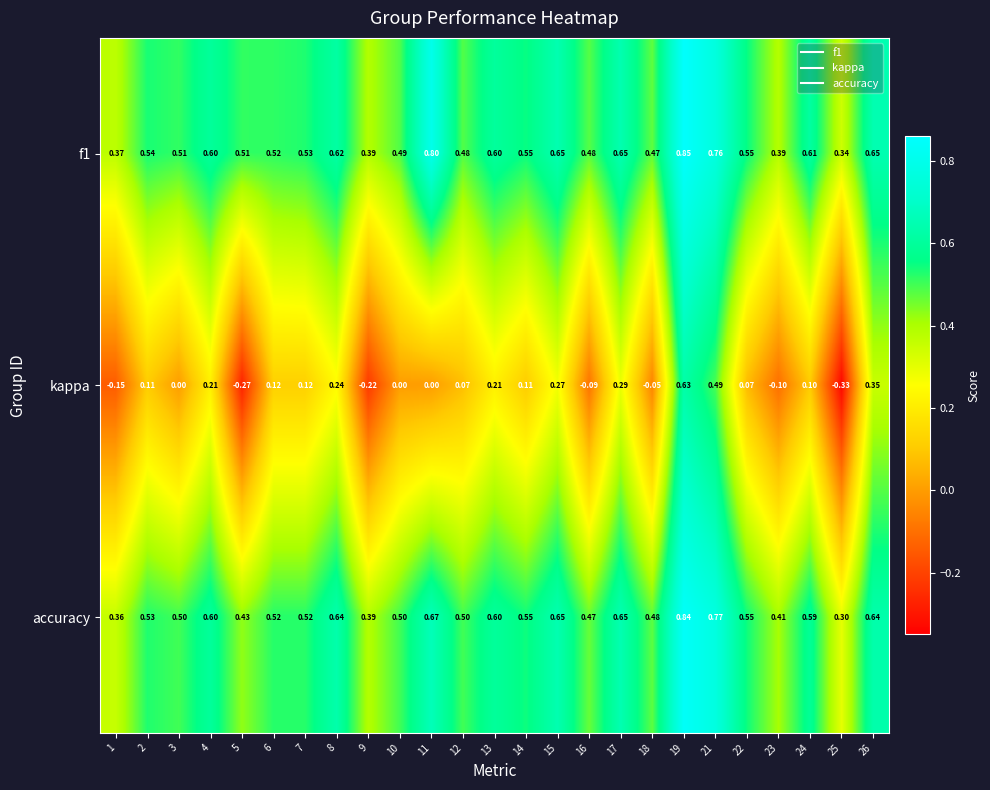

Which series has the widest spread of values?

kappa